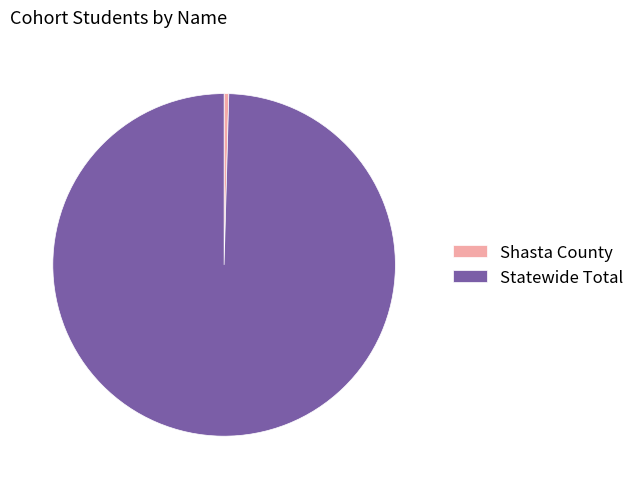

Does any single category account for the majority?

Yes